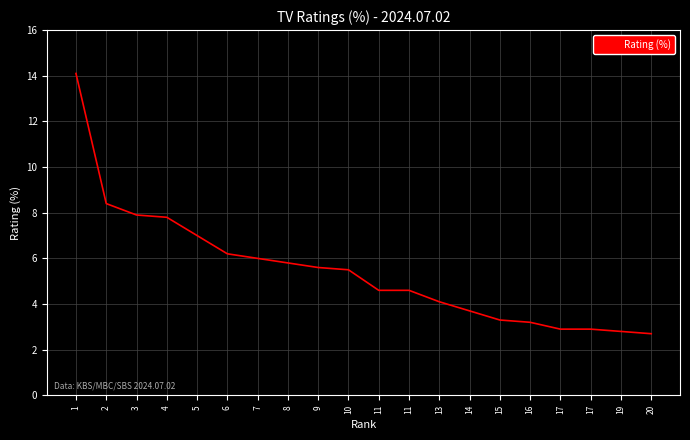

Reading left to right, list all the values displayed in this chart.

14.1	8.4	7.9	7.8	7.0	6.2	6.0	5.8	5.6	5.5	4.6	4.6	4.1	3.7	3.3	3.2	2.9	2.9	2.8	2.7